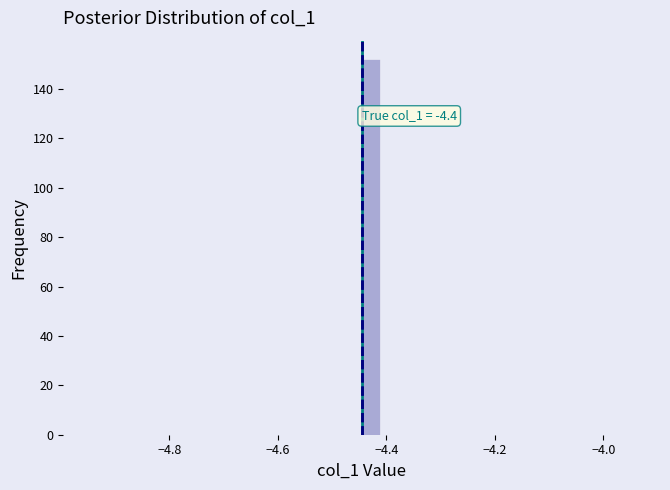

Read against the x-axis, roughly where is the centre of the tallest bar?

-4.42